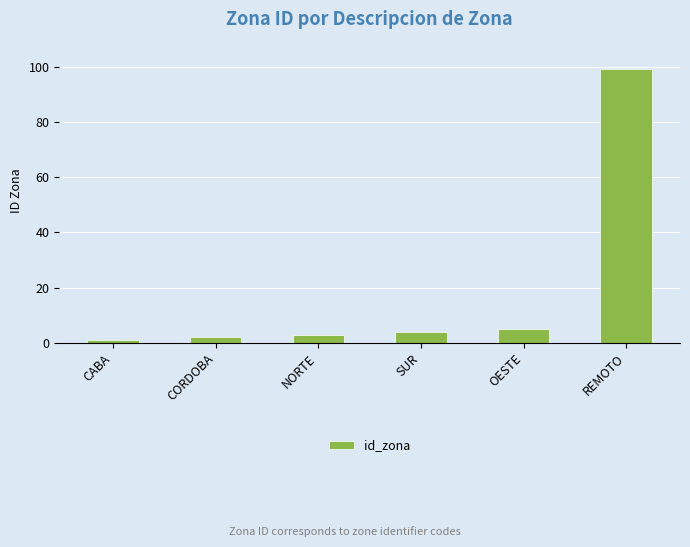

Which category has the highest value across all series?

REMOTO